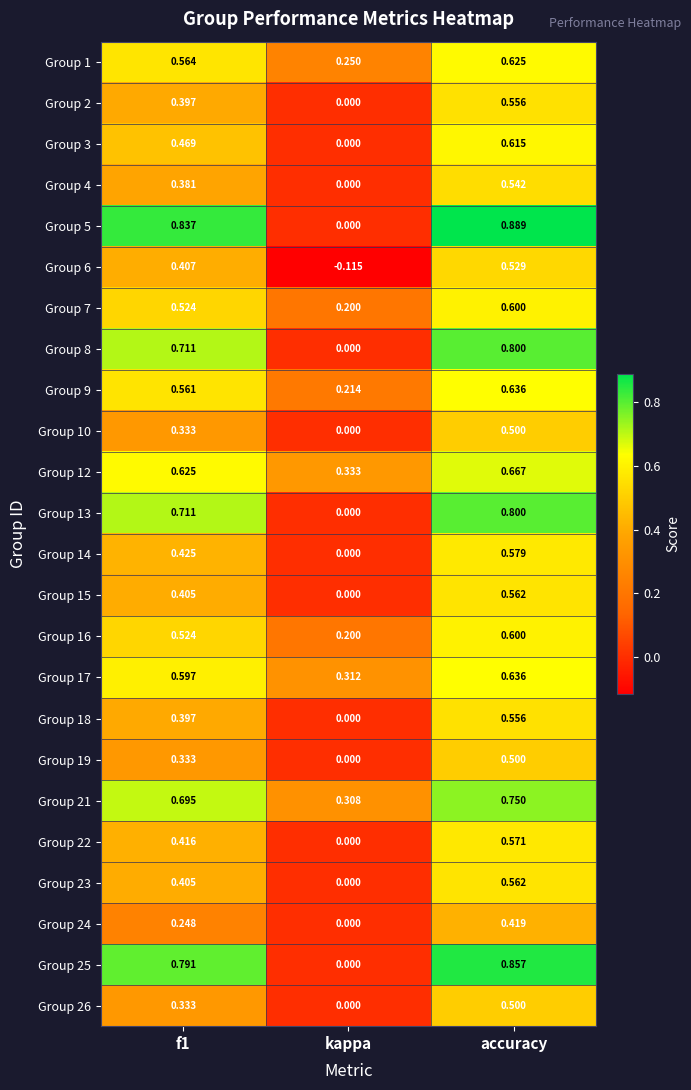

At which category does the chart reach its minimum across all series?

kappa